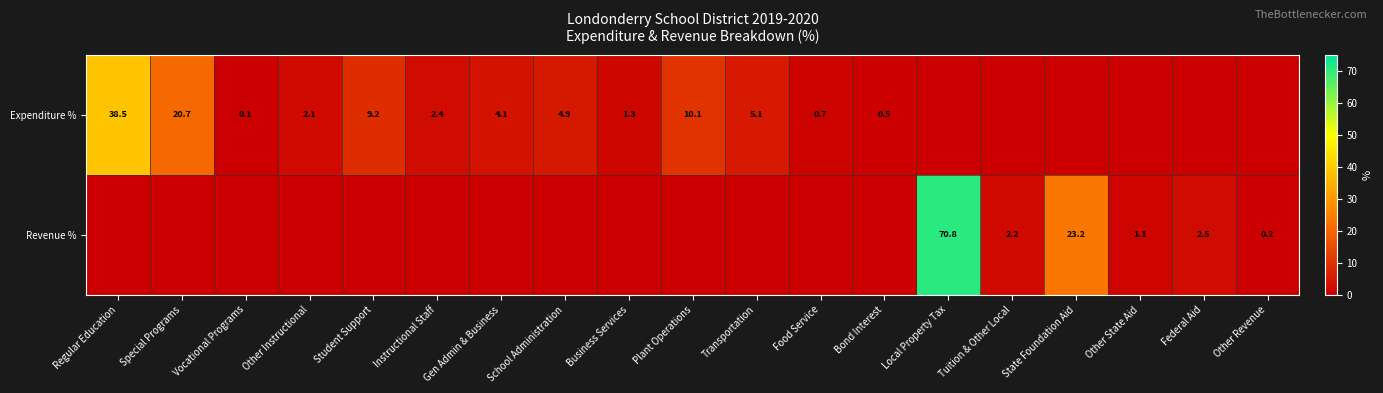

True or false: Expenditure % has a value of 0.5 at Bond Interest.

True